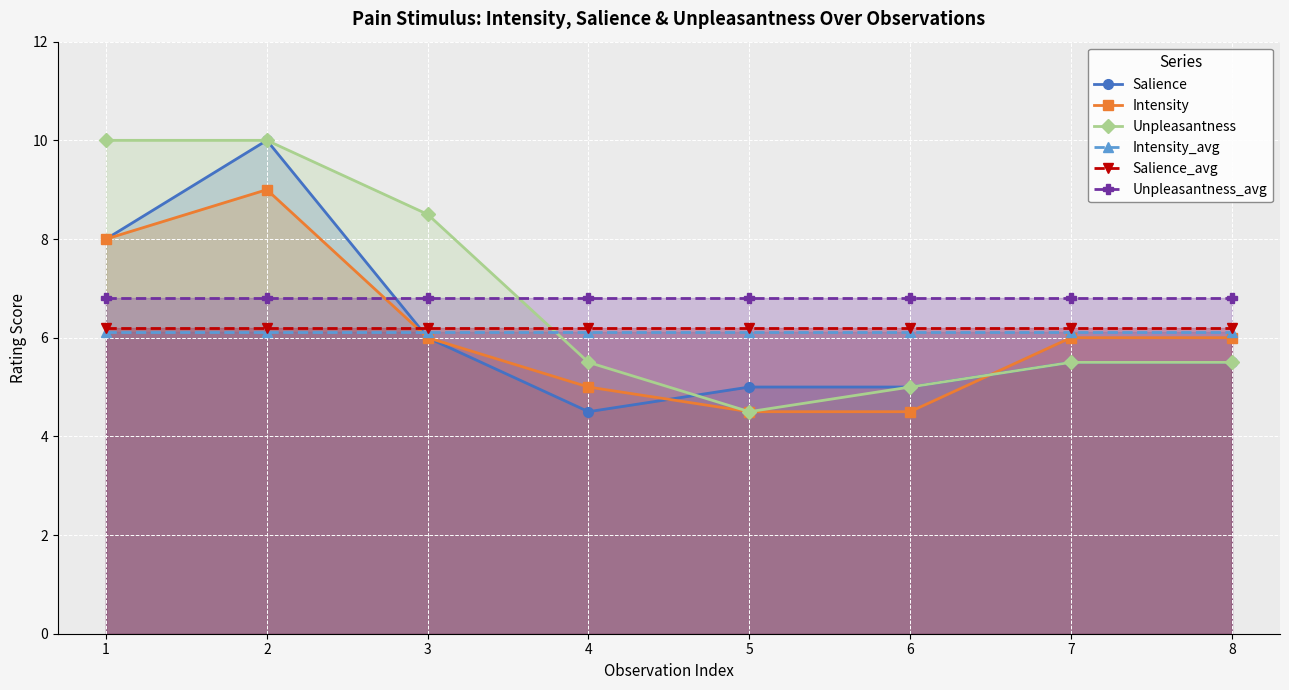

Where do Salience_avg and Unpleasantness first cross each other?

3 and 4